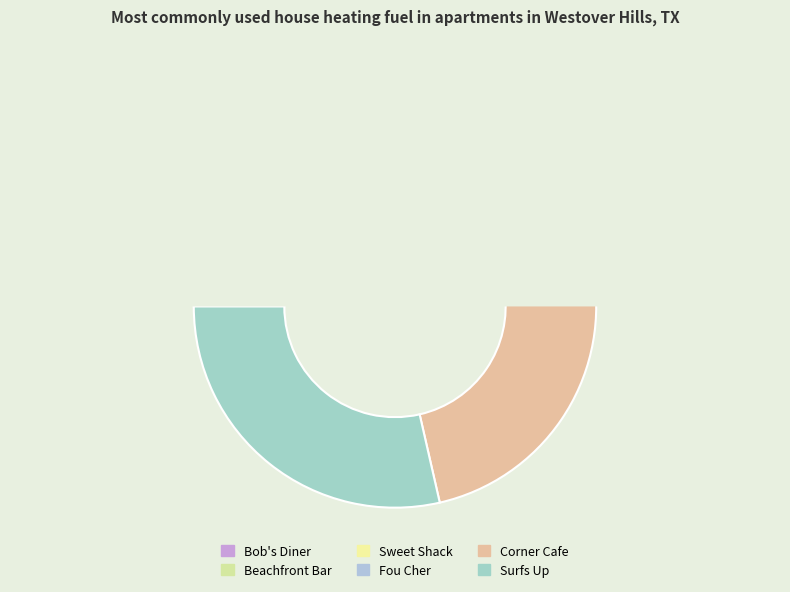

What percentage is the Beachfront Bar slice, to the nearest percent?

10%